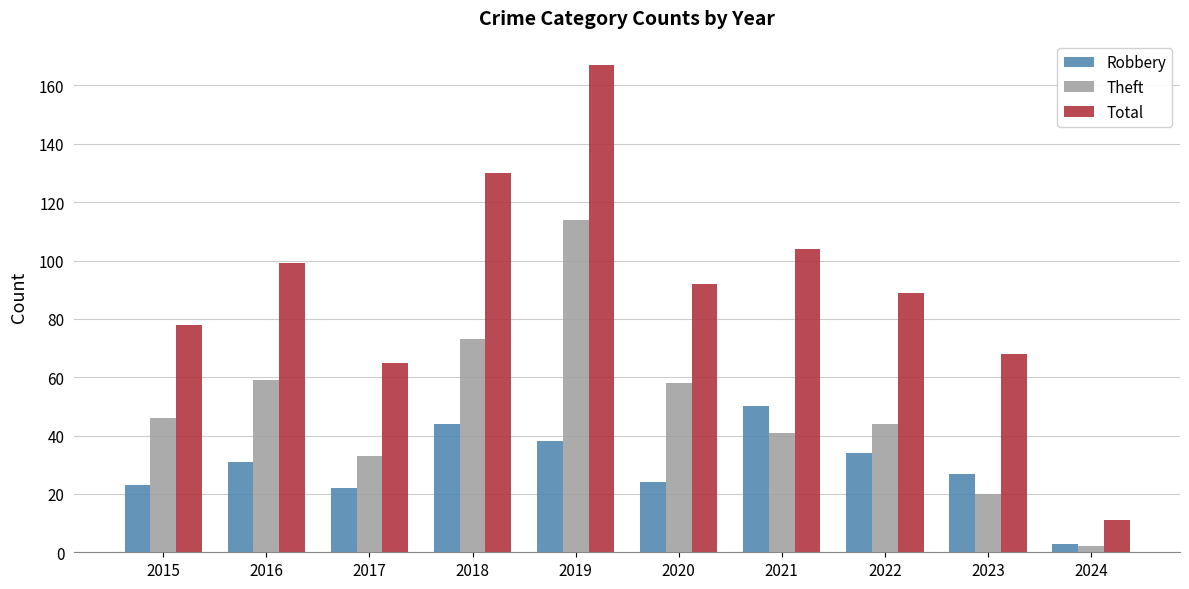

Which series has the widest spread of values?

Total